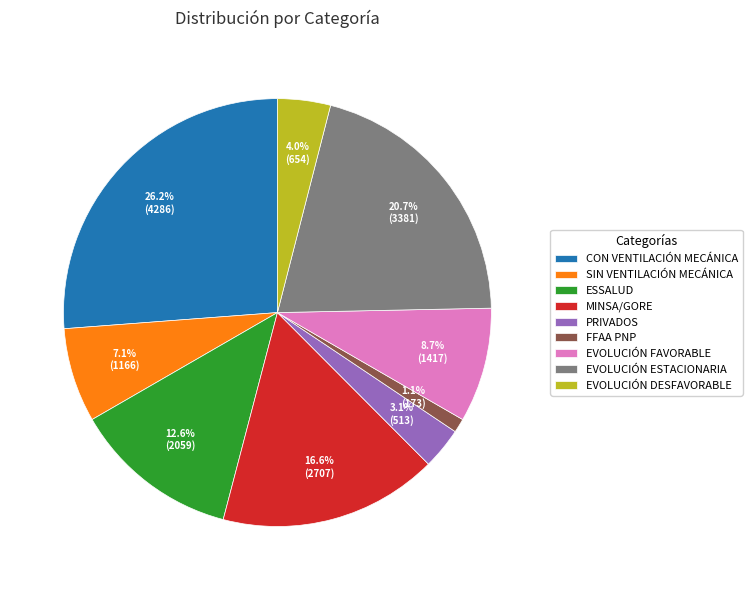

How many segments does this pie chart have?

9